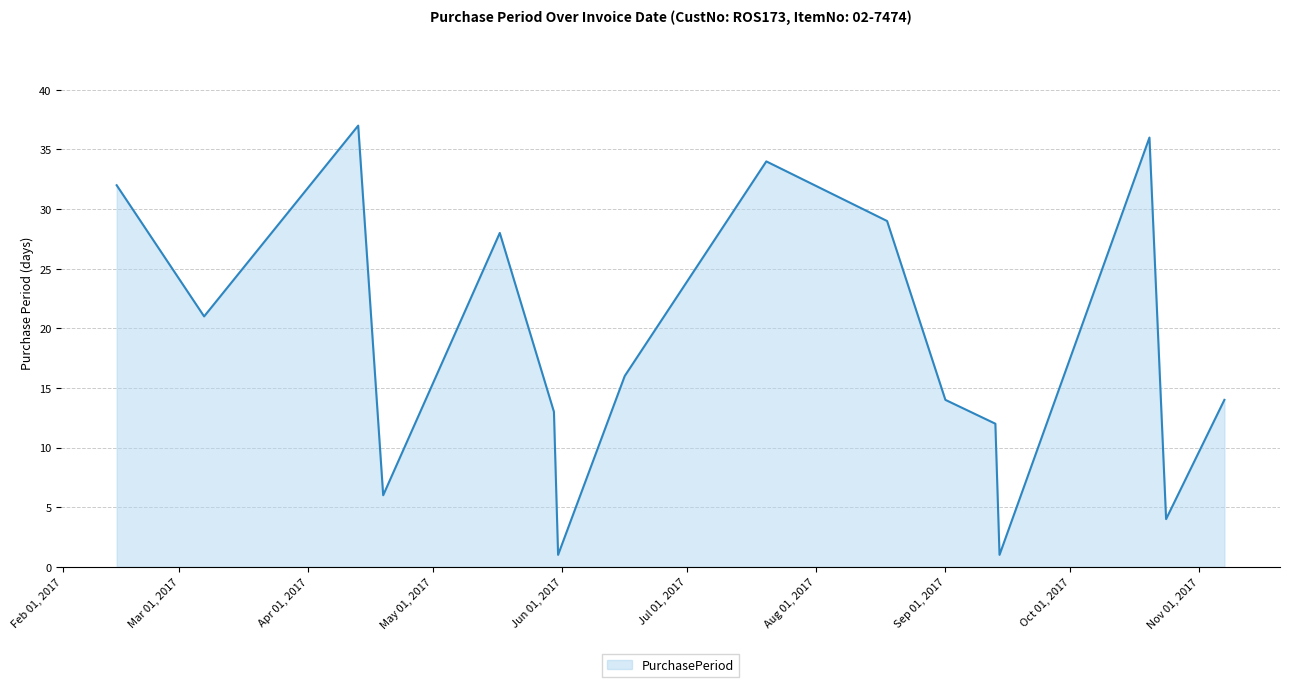

What is the maximum value shown in the chart?

37